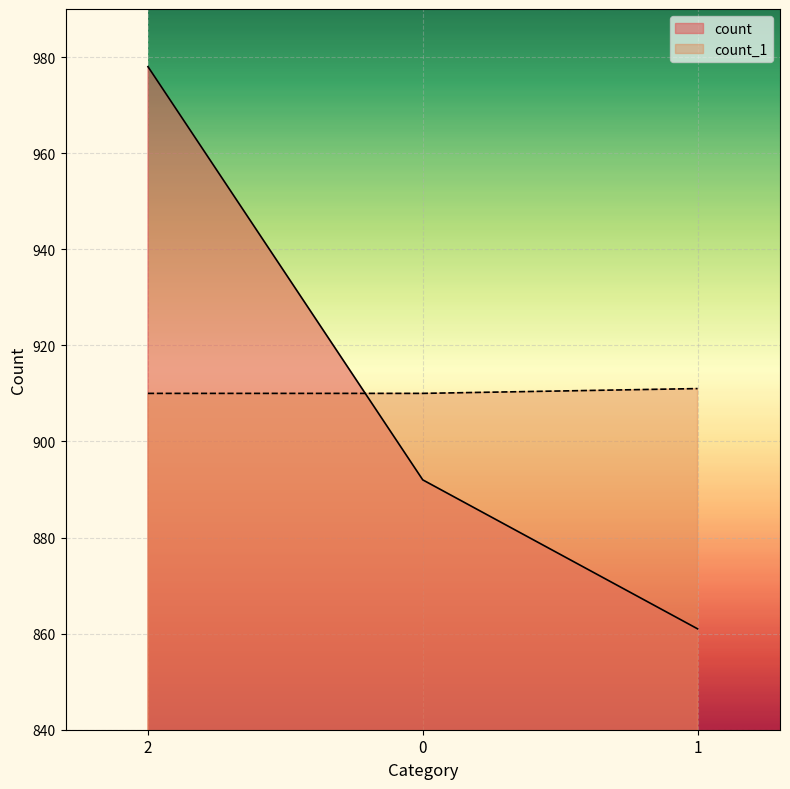

Which series has the widest spread of values?

count